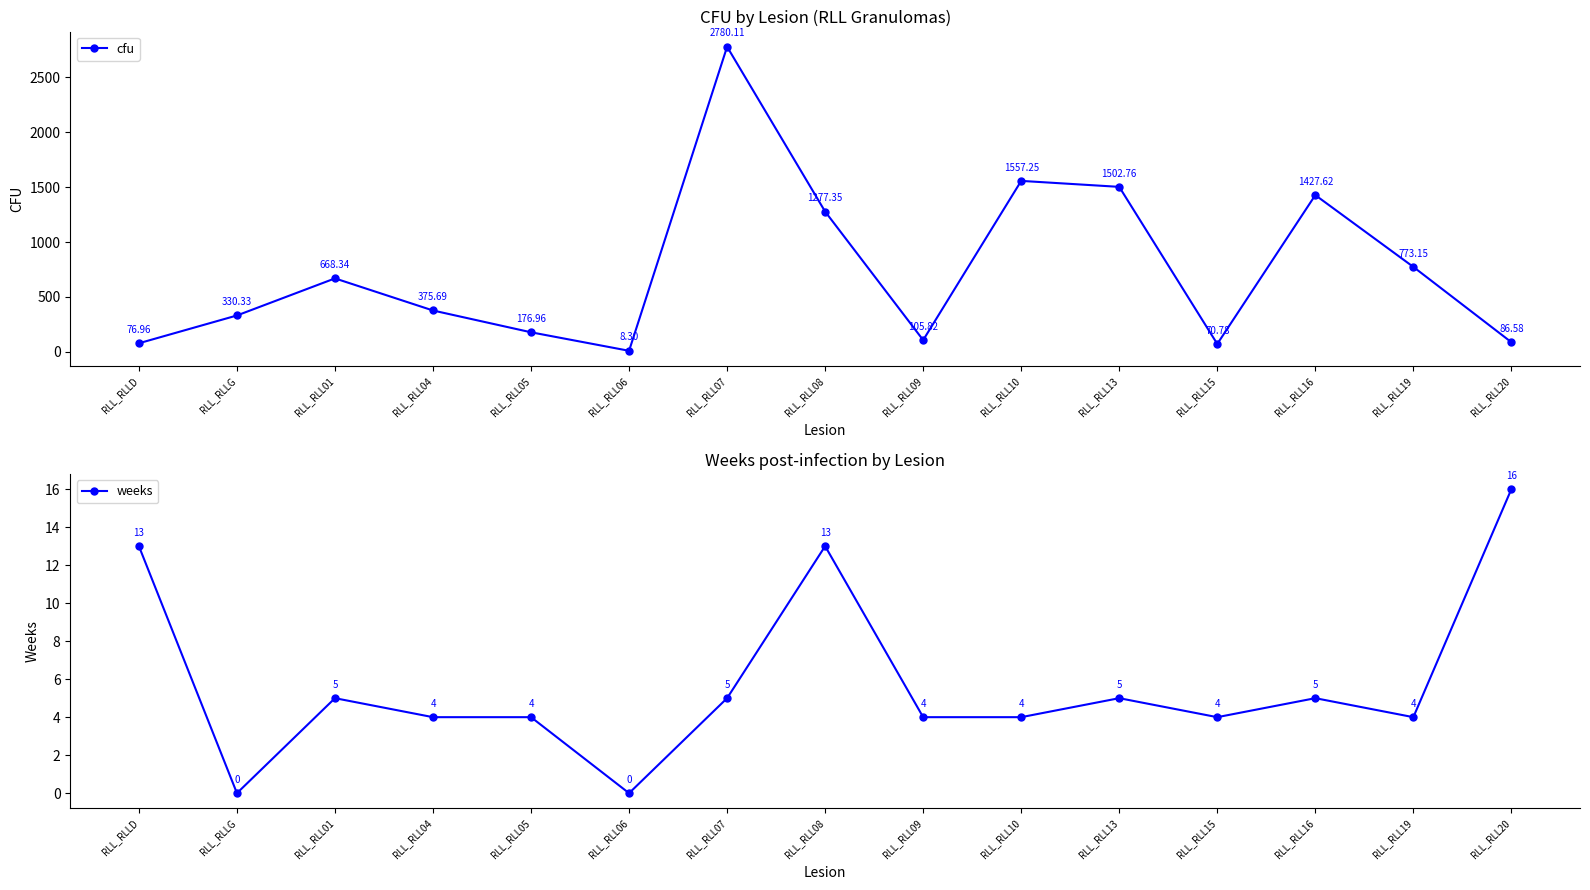

Read the cfu value at RLL_RLL15.

70.8